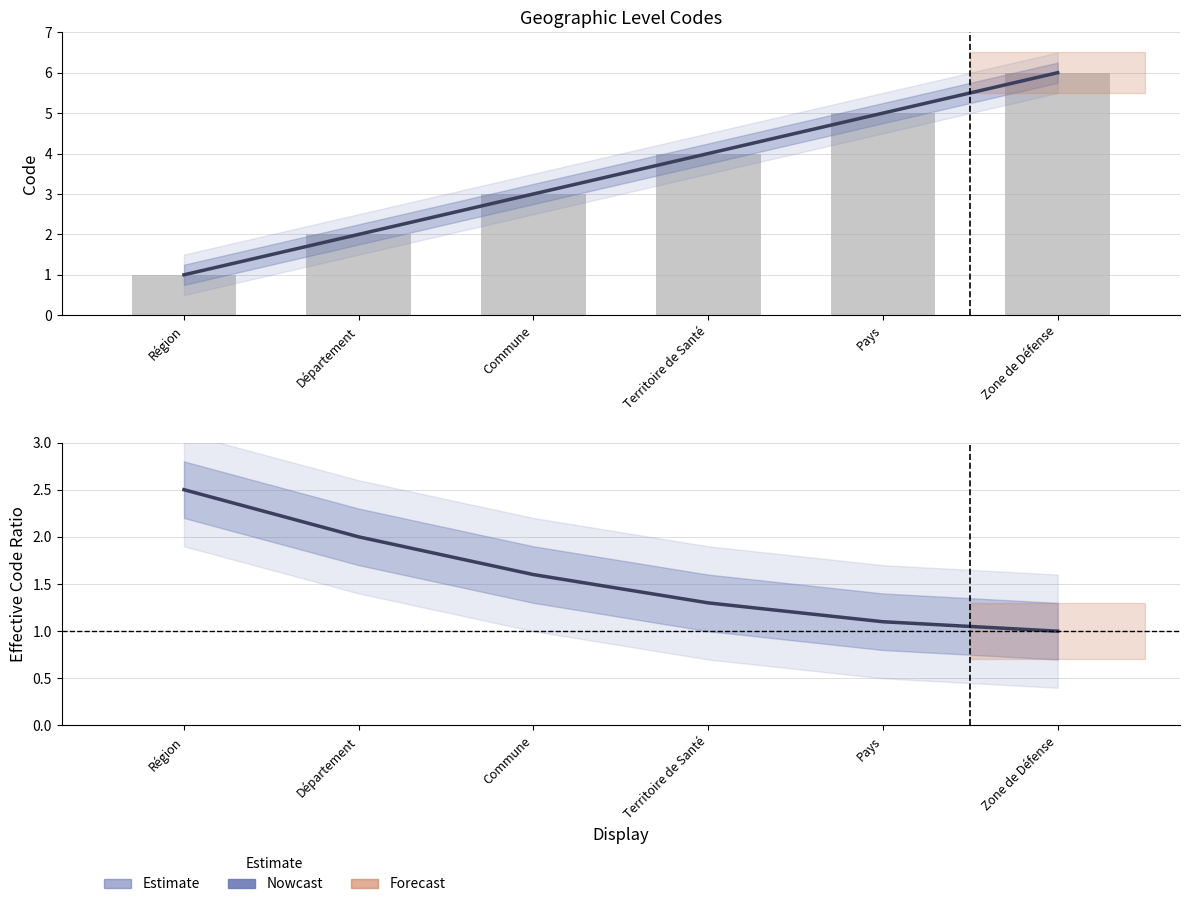

The value of Code (line) at Commune is 3.0. True or false?

True